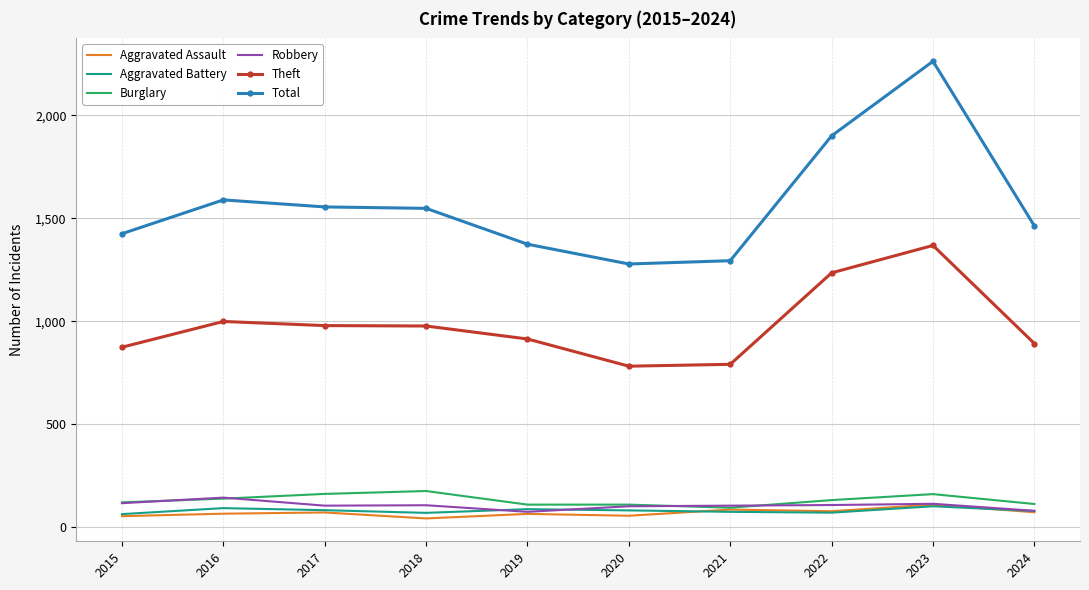

Is it true that Theft equals 999 at 2016?

True